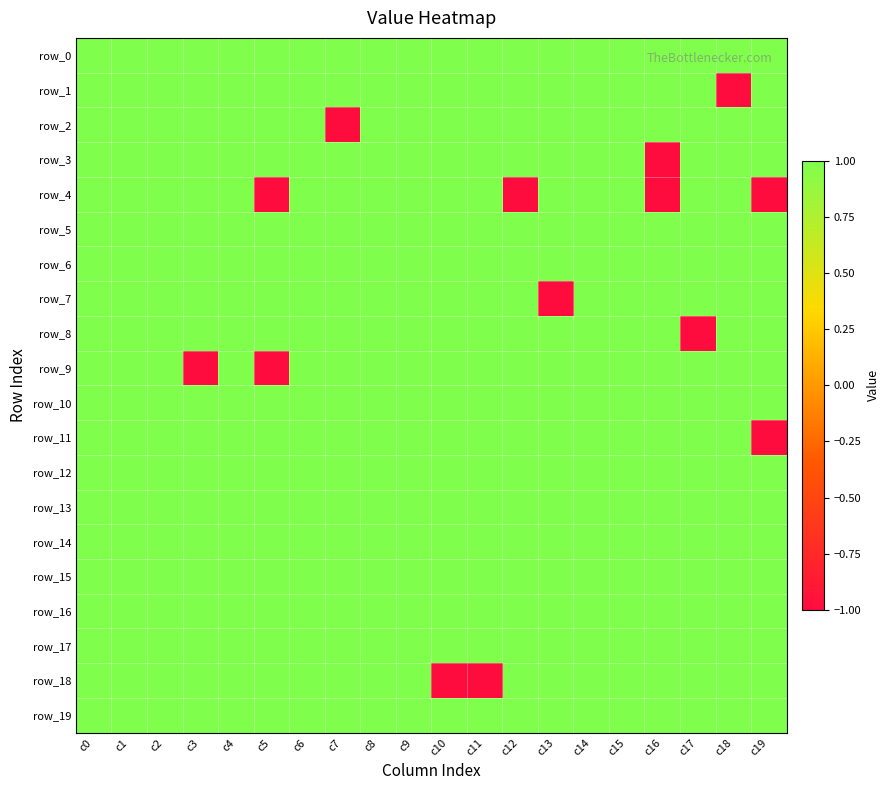

What is the approximate value of row_0 at c11?

1